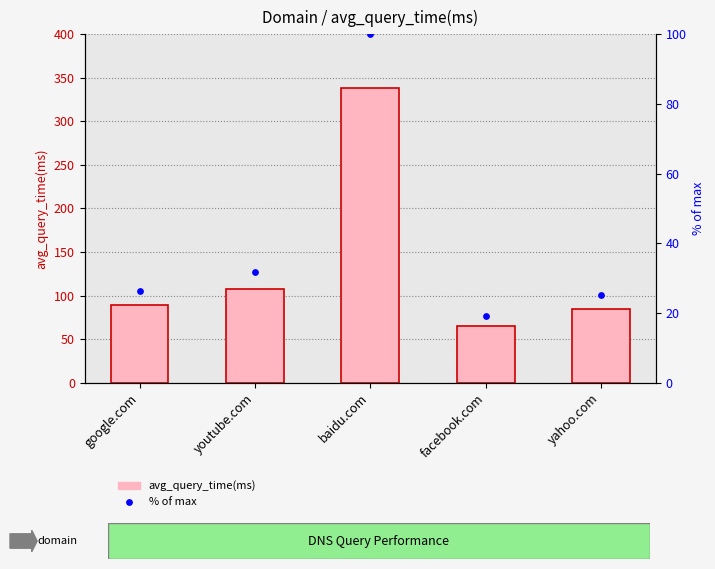

Is the value of % of max at facebook.com greater than the value of avg_query_time(ms) at google.com?

No